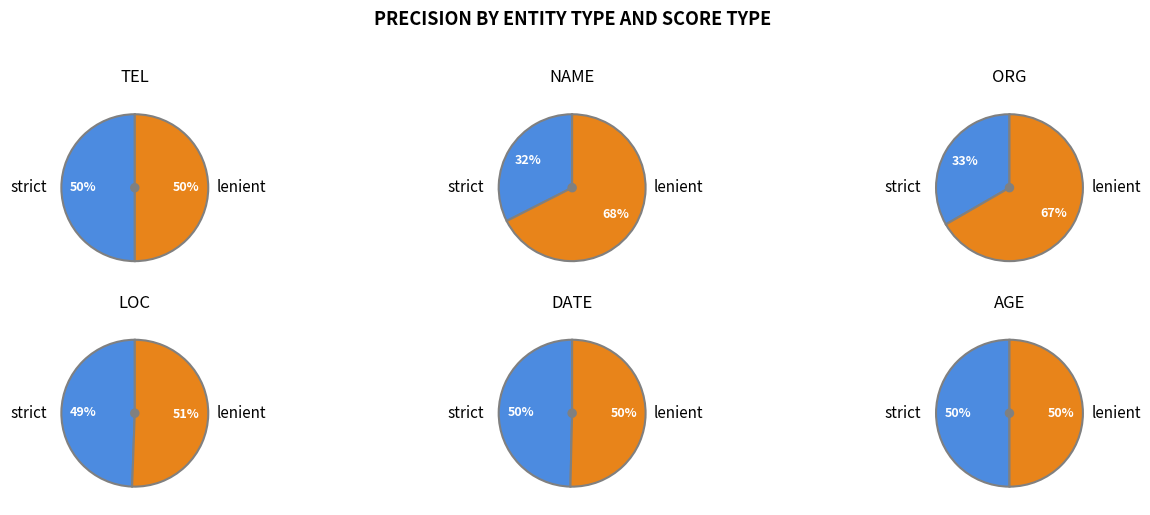

The TEL slice represents 36% of the pie. True or false?

False